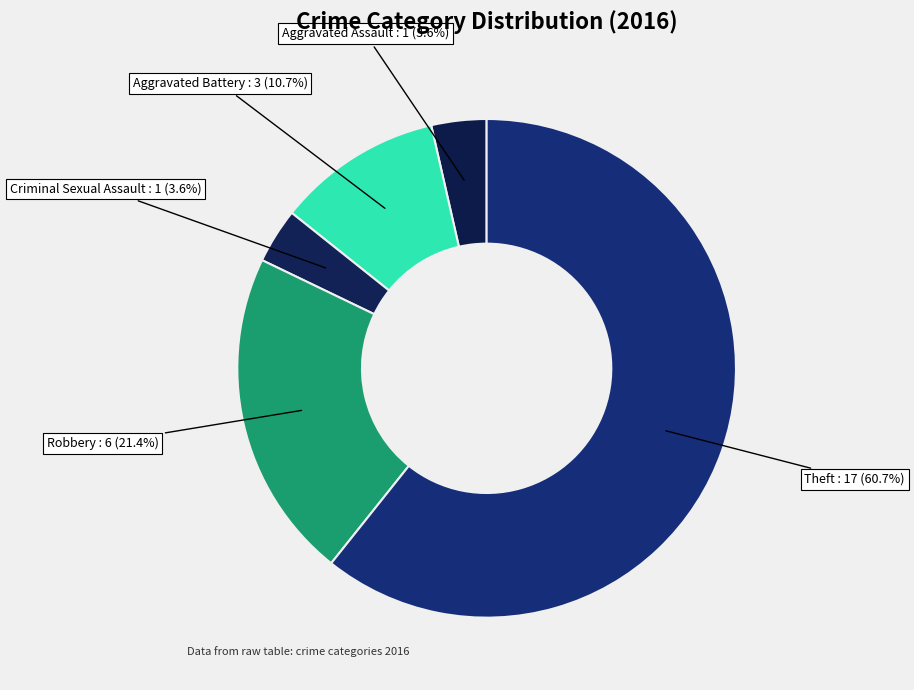

To the nearest percent, what is the difference between the largest and smallest slice percentages?

57%